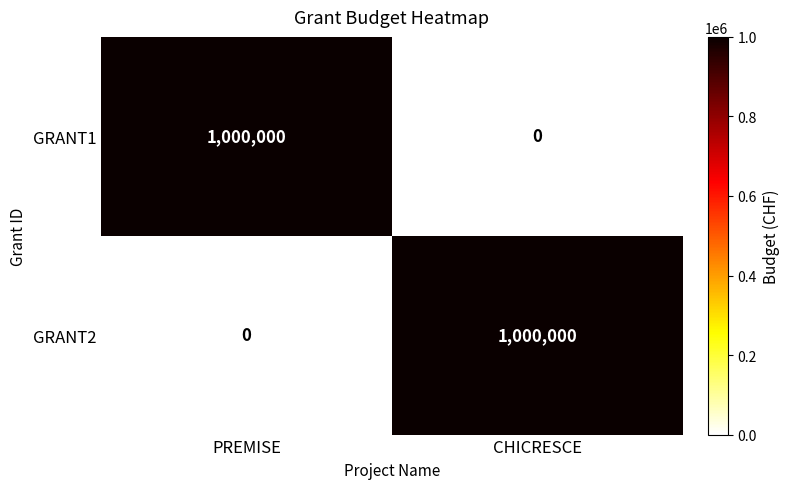

Is the value of GRANT2 at CHICRESCE greater than the value of GRANT1 at CHICRESCE?

Yes